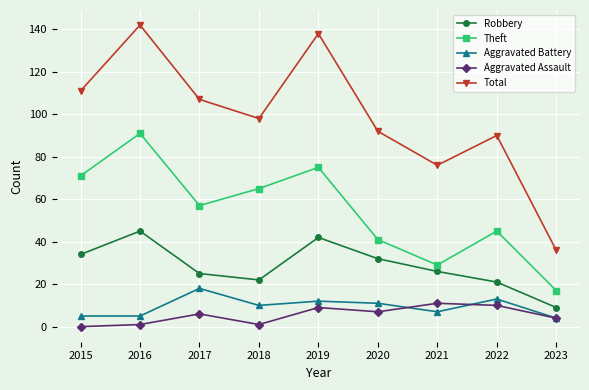

What is the total value across all series at 2022?

179